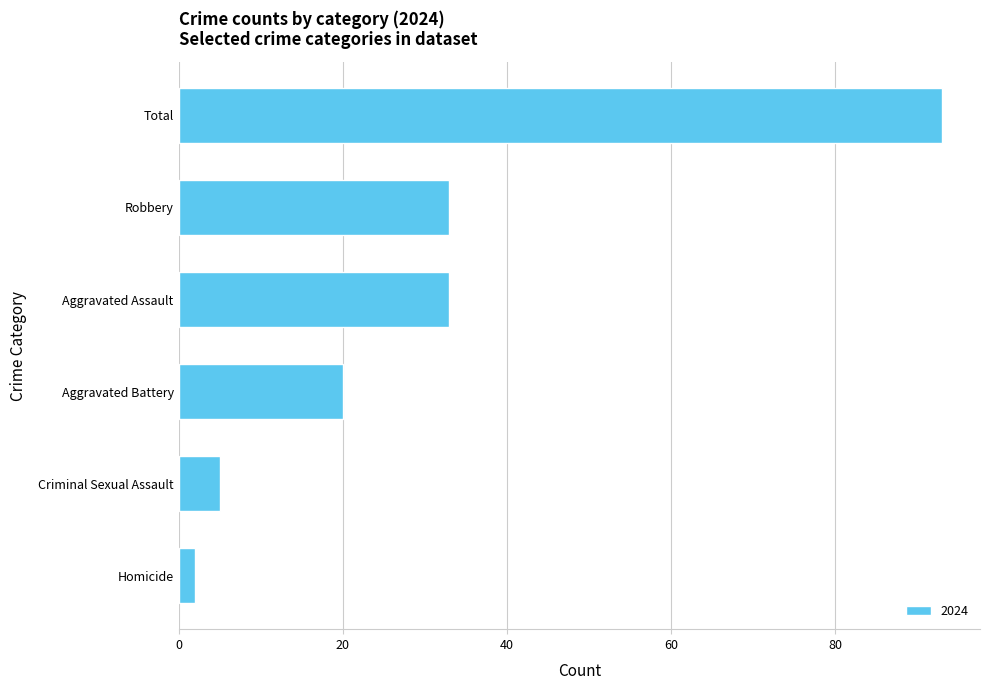

What is the ratio of the value at Robbery to the value at Total?

0.4